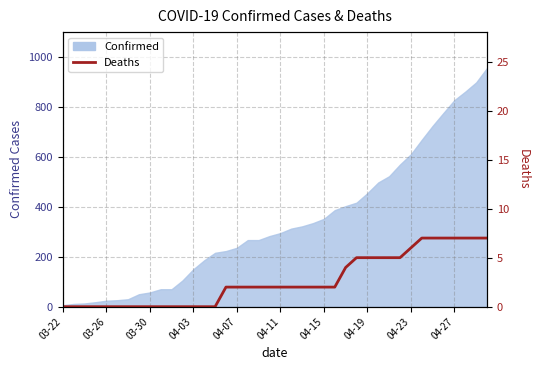

Reading left to right, list all the values displayed in this chart.

0	0	0	0	0	0	0	0	0	0	0	0	0	0	0	2	2	2	2	2	2	2	2	2	2	2	4	5	5	5	5	5	6	7	7	7	7	7	7	7